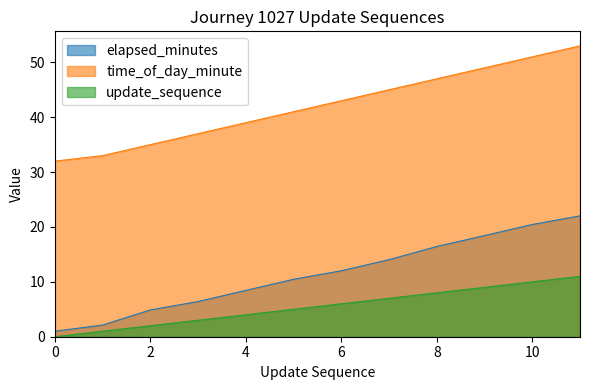

Reading left to right, extract all data points from this chart.

elapsed_minutes: 0=1.0	1=2.1	2=4.9	3=6.4	4=8.4	5=10.5	6=12.0	7=14.0	8=16.4	9=18.4	10=20.4	11=22.0
time_of_day_minute: 0=32.0	1=33.0	2=35.0	3=37.0	4=39.0	5=41.0	6=43.0	7=45.0	8=47.0	9=49.0	10=51.0	11=53.0
update_sequence: 0=0.0	1=1.0	2=2.0	3=3.0	4=4.0	5=5.0	6=6.0	7=7.0	8=8.0	9=9.0	10=10.0	11=11.0